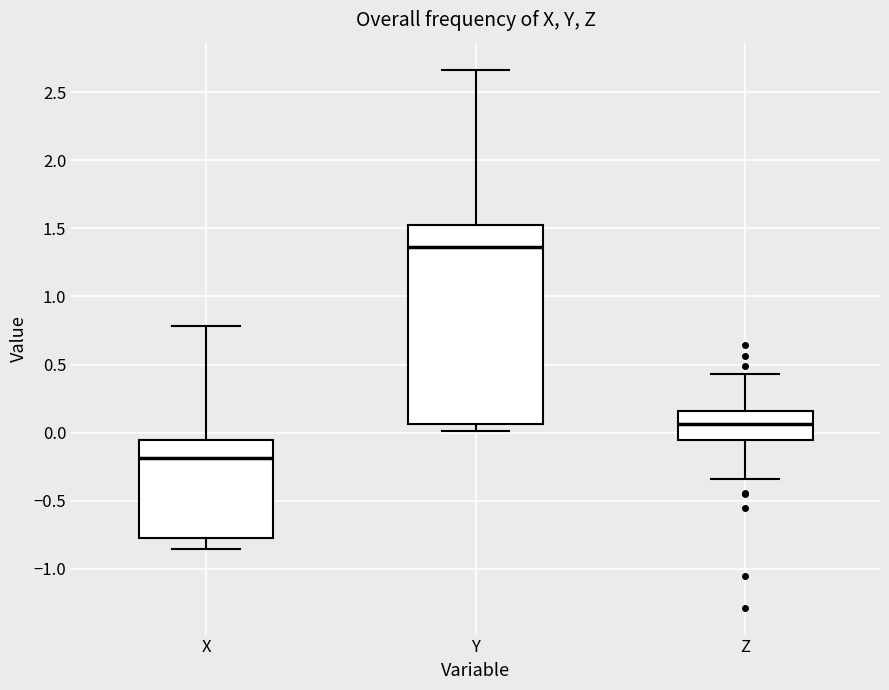

Which box is the tallest, from its lower edge to its upper edge?

Y